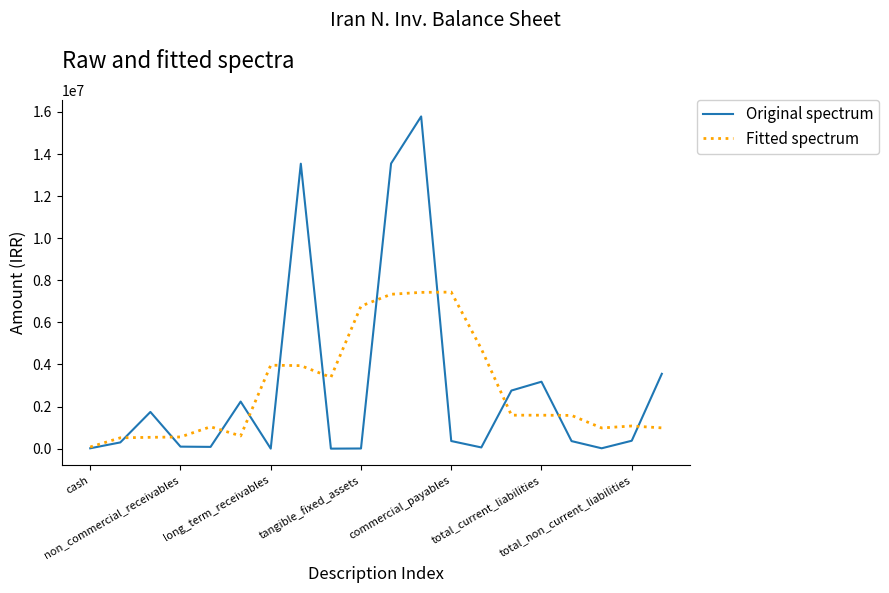

Rank the series by their maximum value, from lowest to highest.

Fitted spectrum, Original spectrum